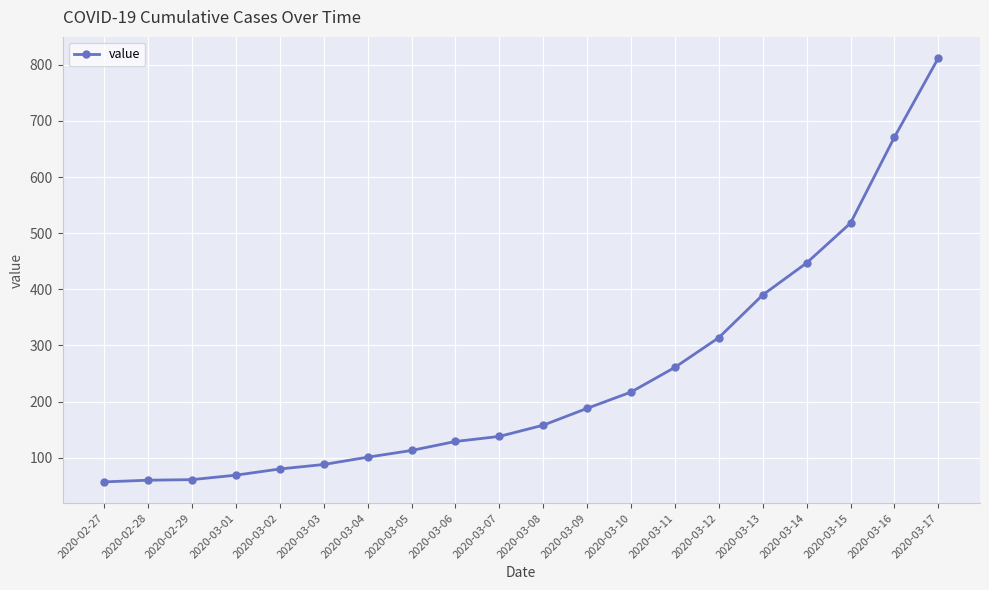

What is the label of the 17th point from the left?

2020-03-14